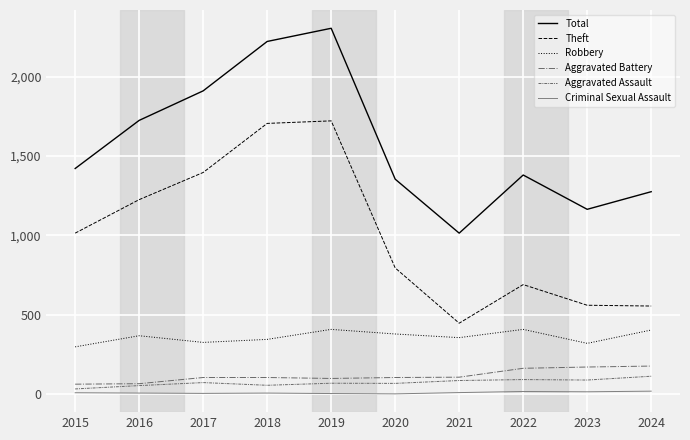

What is the spread (max minus min) of values at 2019?

2300